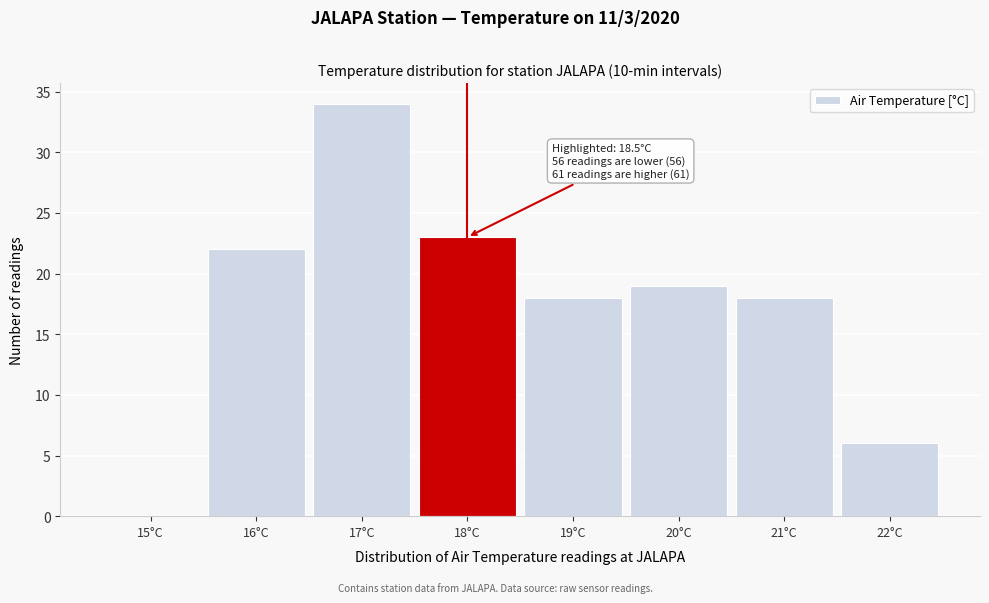

Reading left to right, extract all data points from this chart.

15°C=0	16°C=22	17°C=34	18°C=23	19°C=18	20°C=19	21°C=18	22°C=6